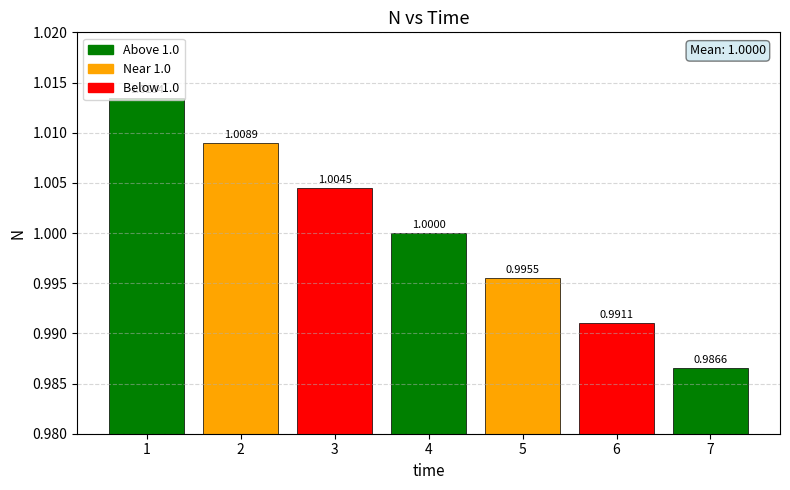

The value at 2 is 1.4. True or false?

False